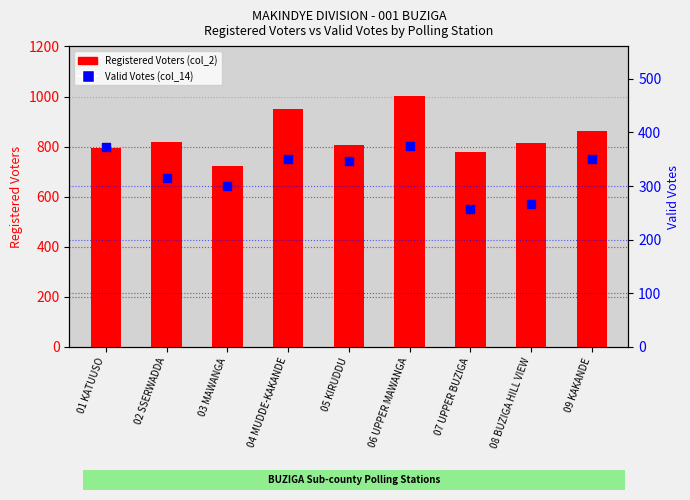

What are all the series names shown in the legend?

Registered Voters (col_2), Valid Votes (col_14)